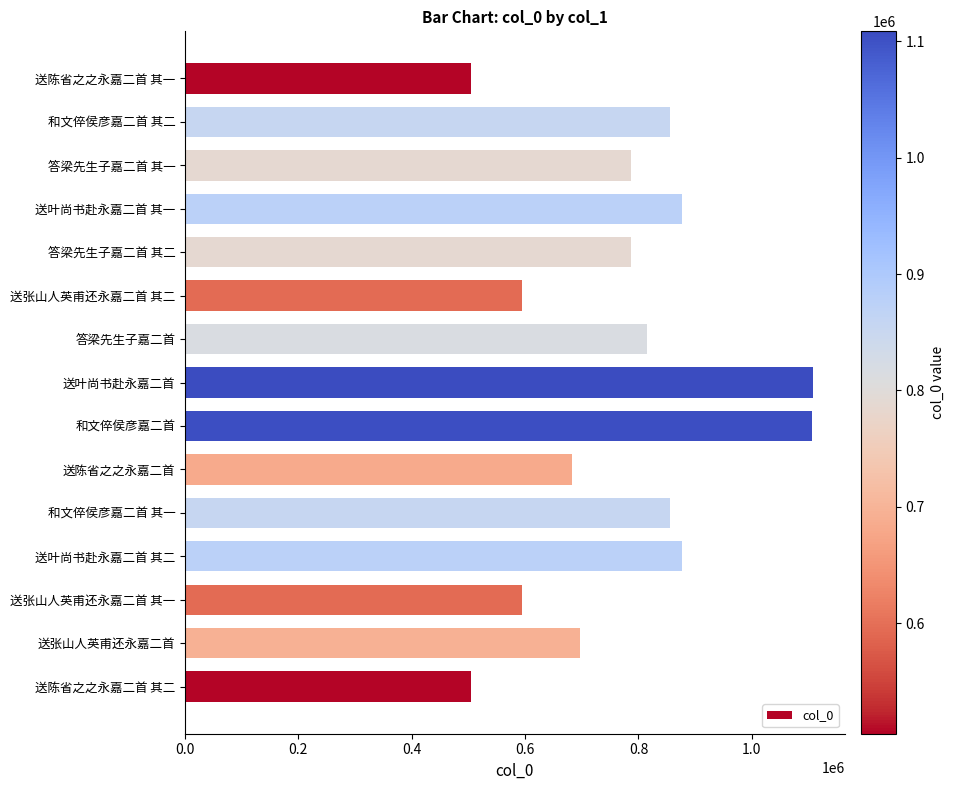

How many data points are less than 786438?

7